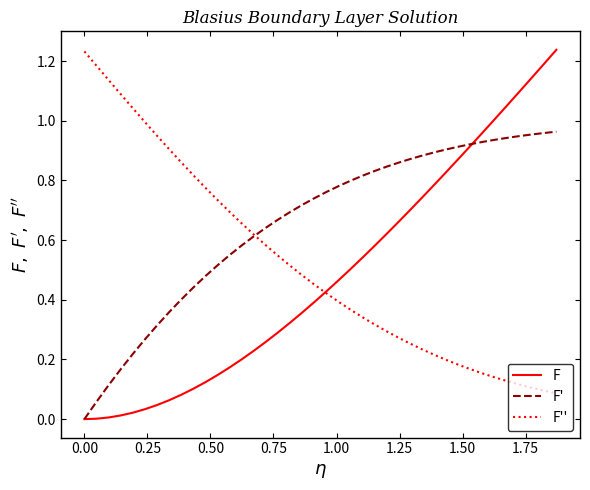

Rank the series by their average value, from highest to lowest.

F', F'', F